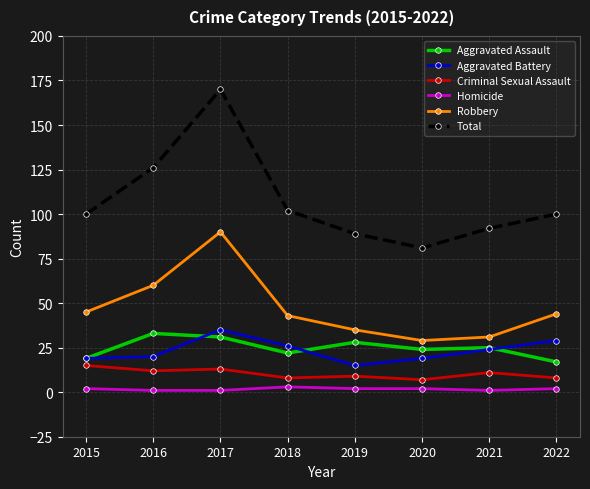

How many distinct data groups are displayed?

6